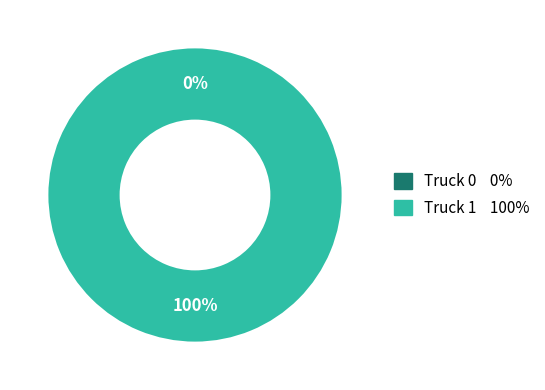

To the nearest percent, what portion does Truck 1 represent?

100%